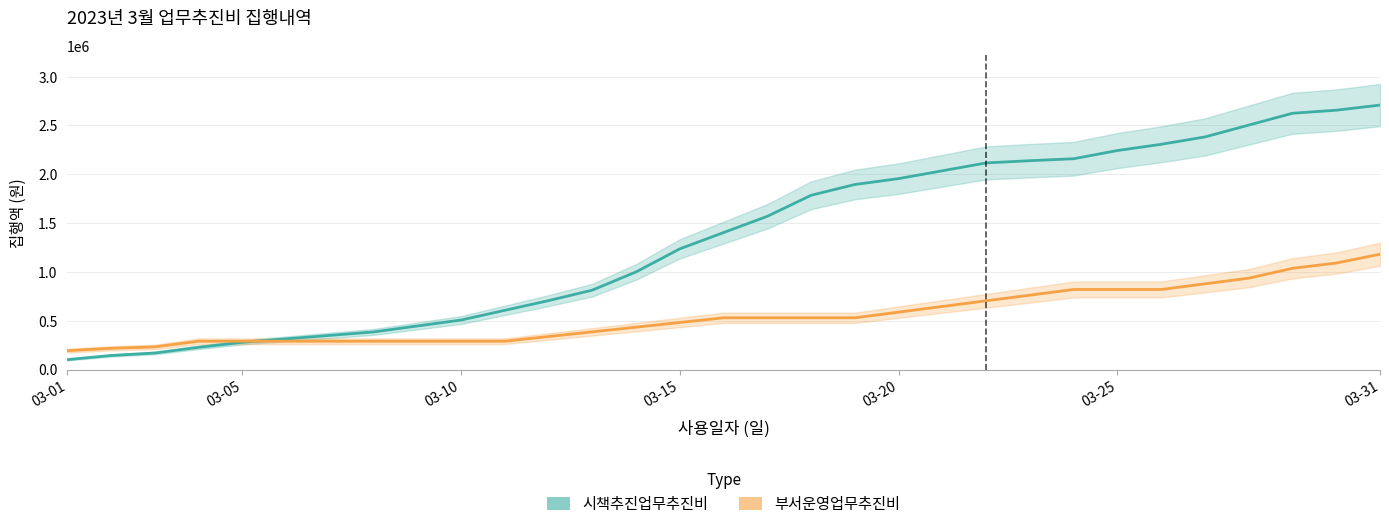

What is the value of the 시책추진업무추진비 point at the 26th from the left?

2307400.0